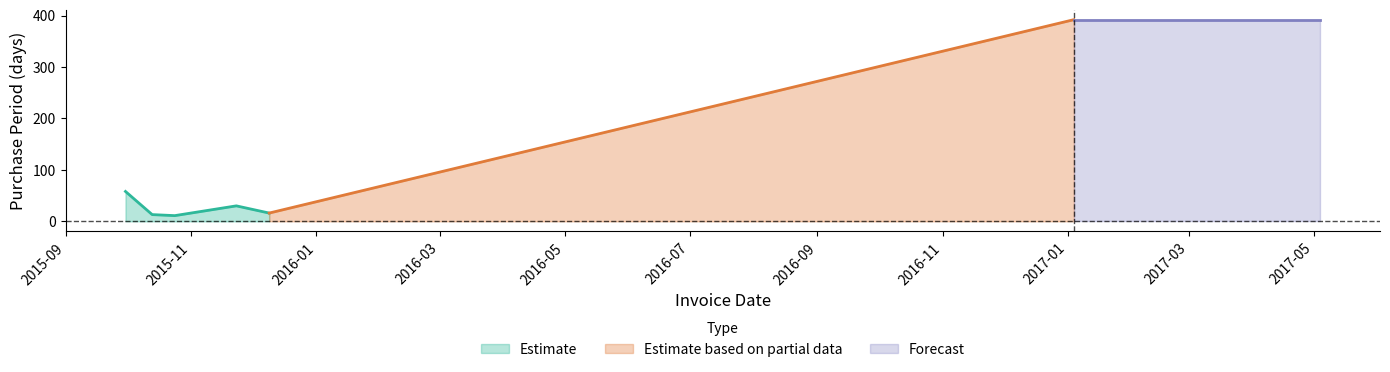

Is it true that the value at 2015-10-24 is 15?

False